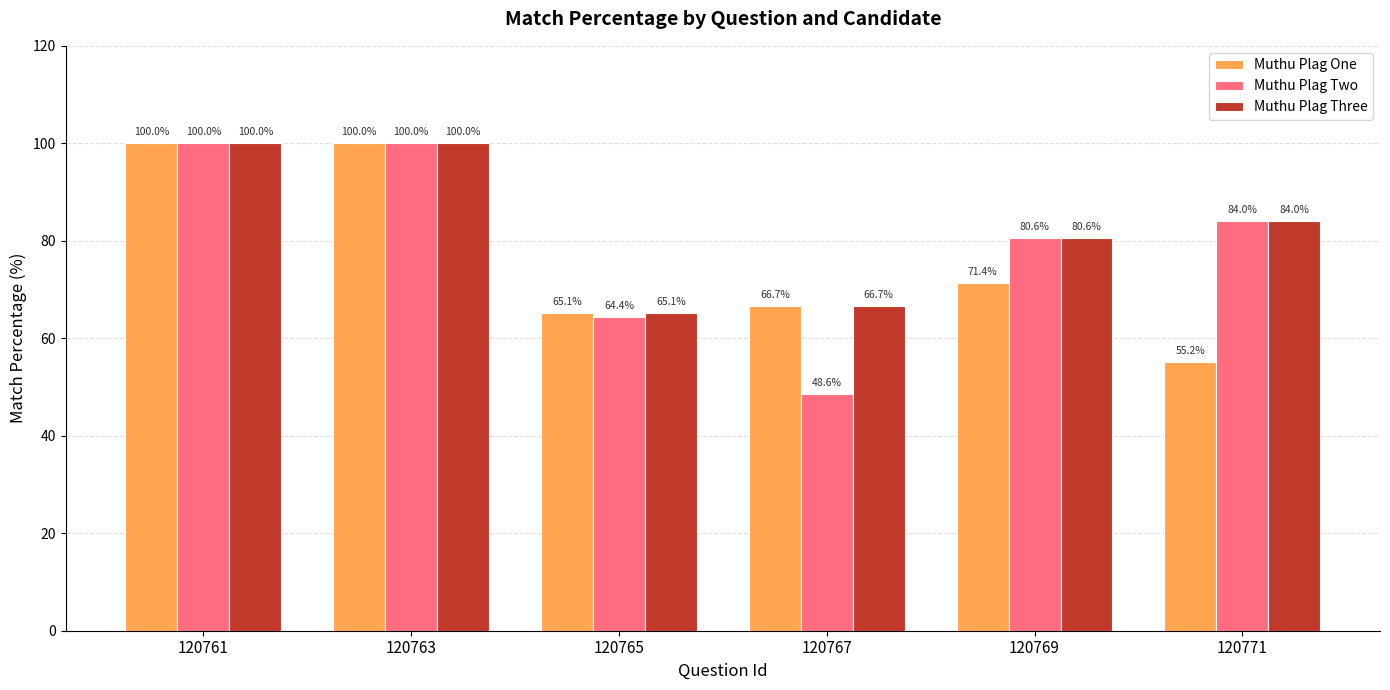

What is the lowest value of the Muthu Plag Three series?

65.1